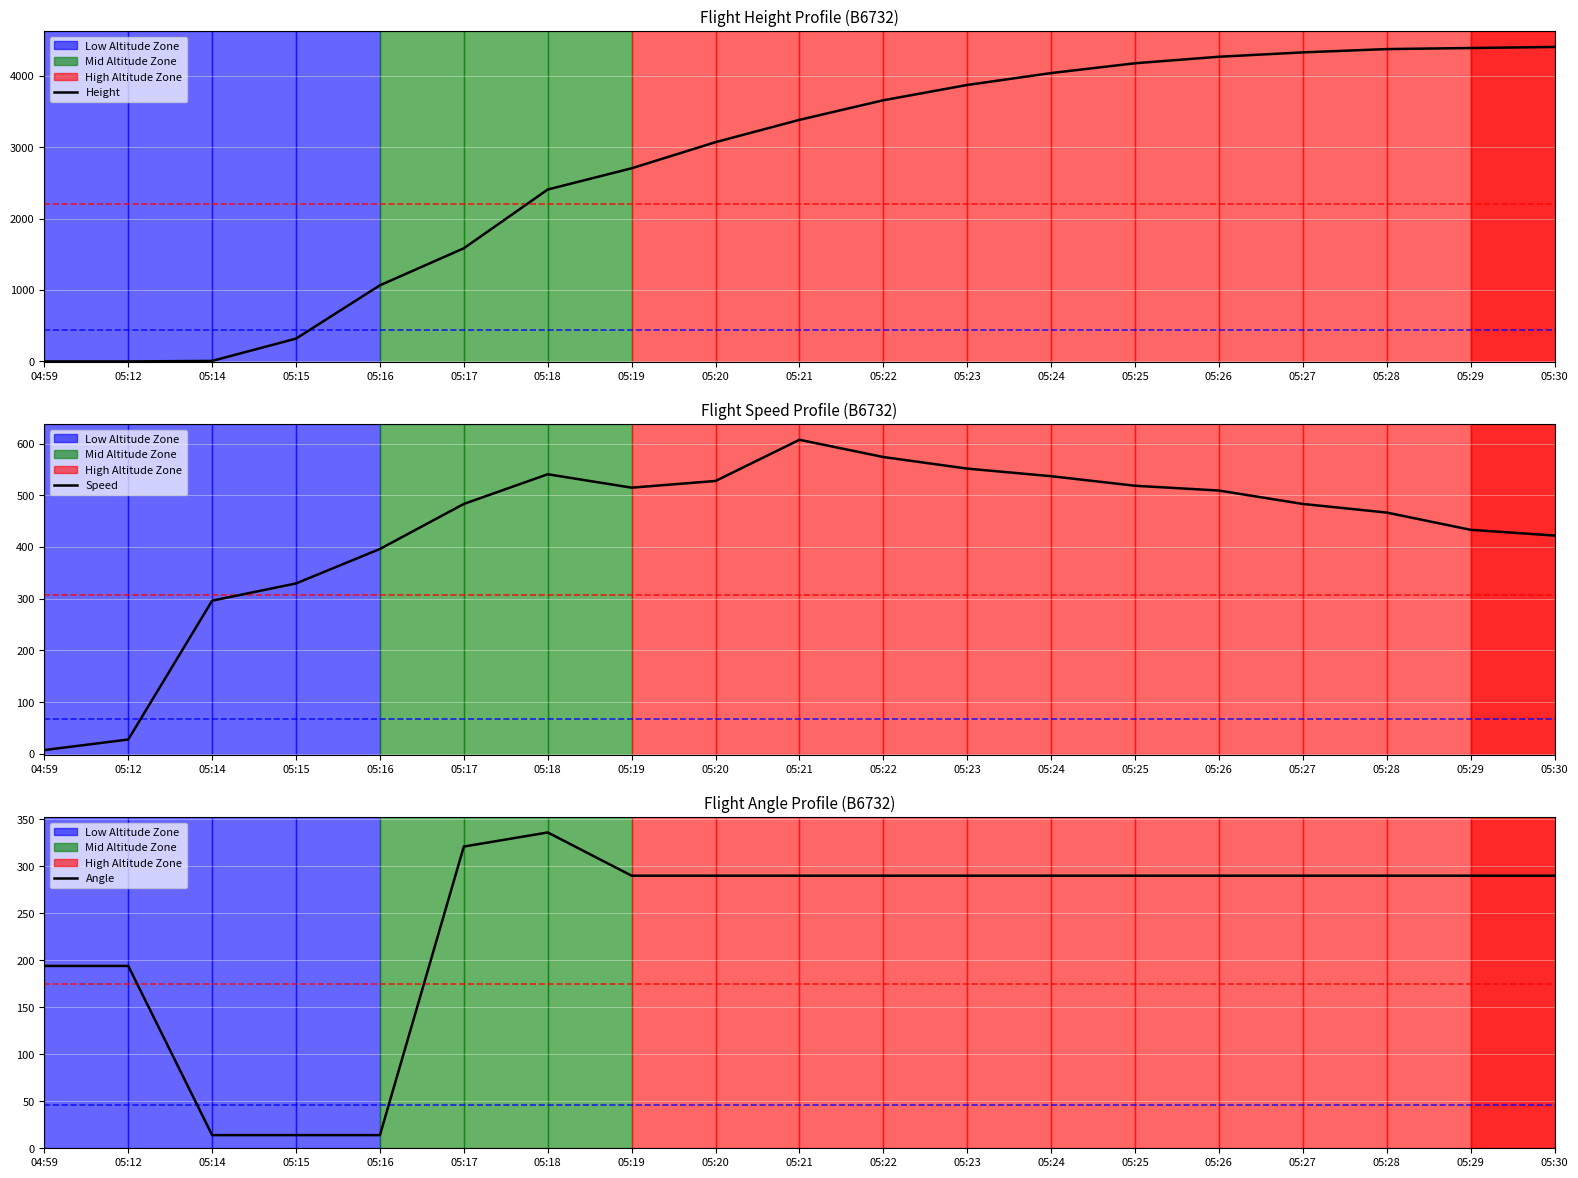

Which category has the lowest value in the Angle series?

05:14